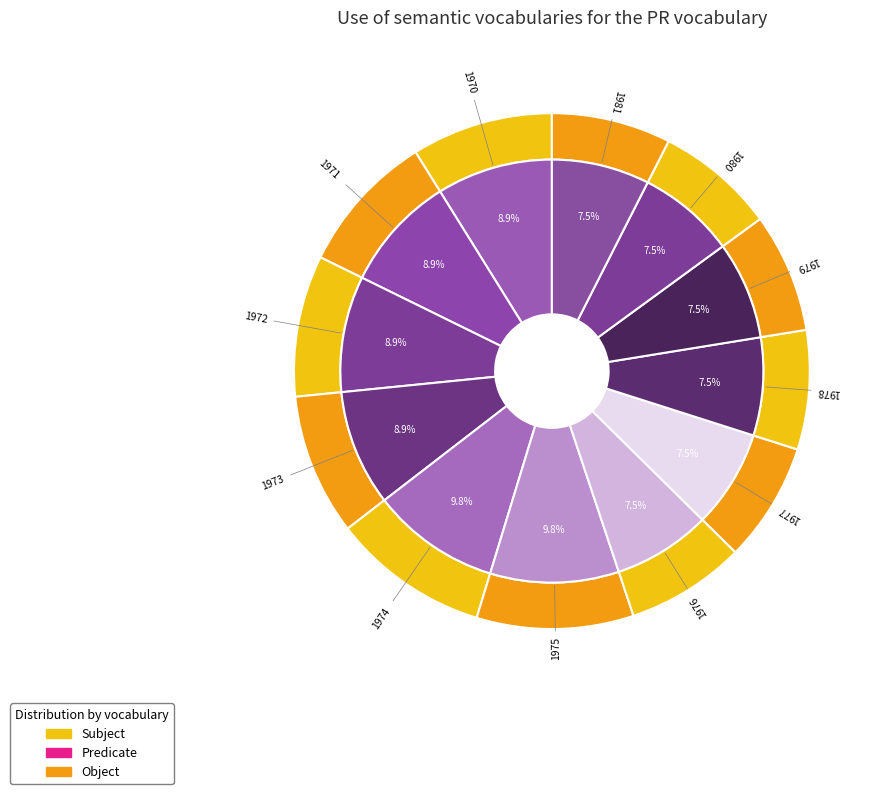

To the nearest percent, what is the difference between the largest and smallest slice percentages?

2%